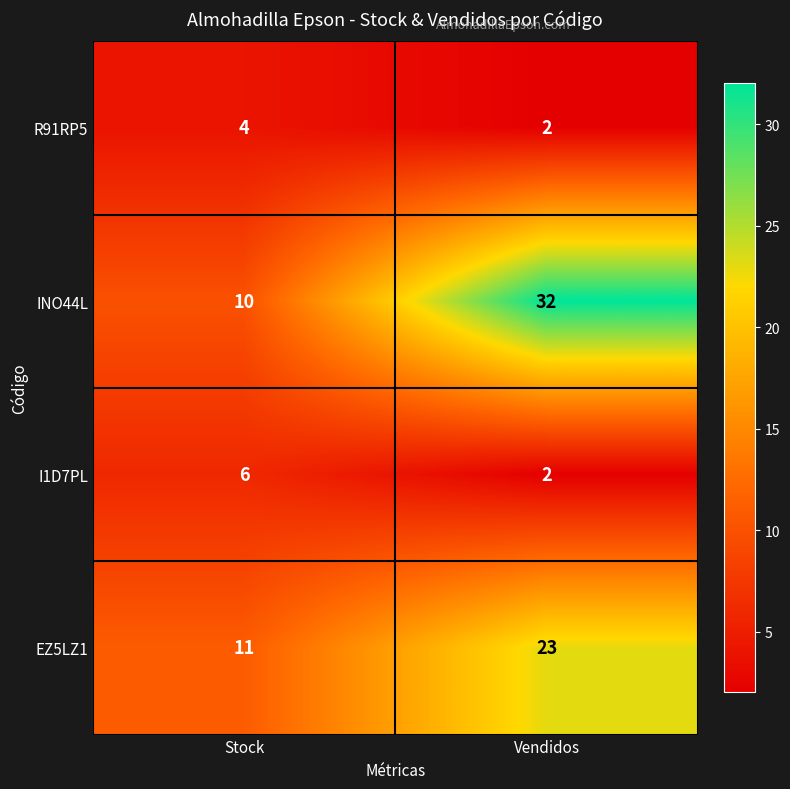

Which series has the largest range (max minus min)?

INO44L